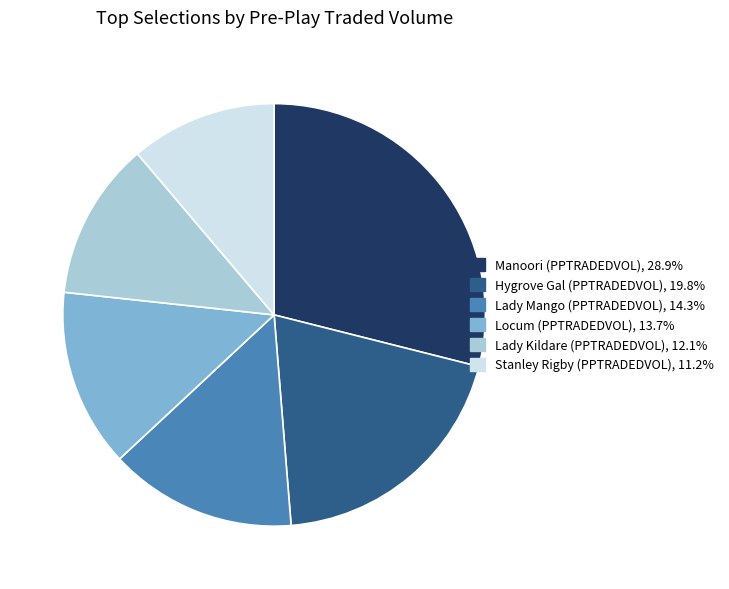

Is there any slice that represents more than half of the pie?

No